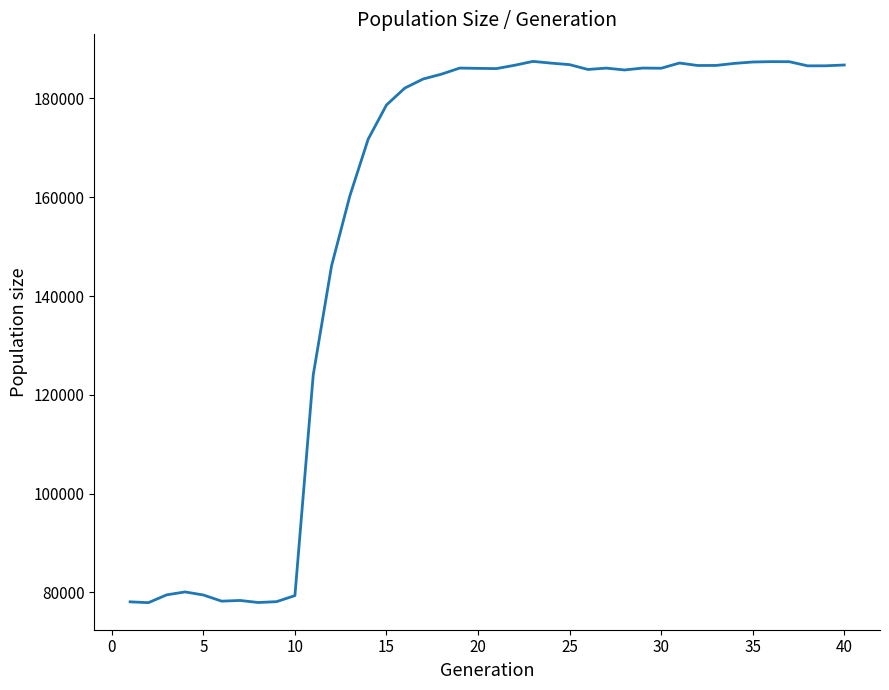

What is the difference between the maximum and minimum values?

109597